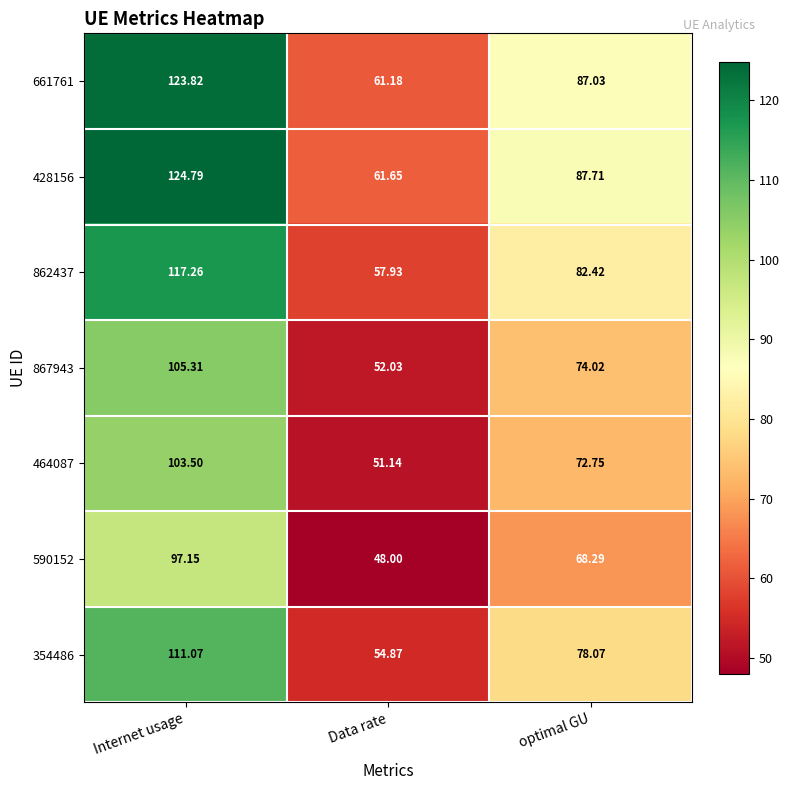

At which category is the sum across all series the highest?

Internet usage